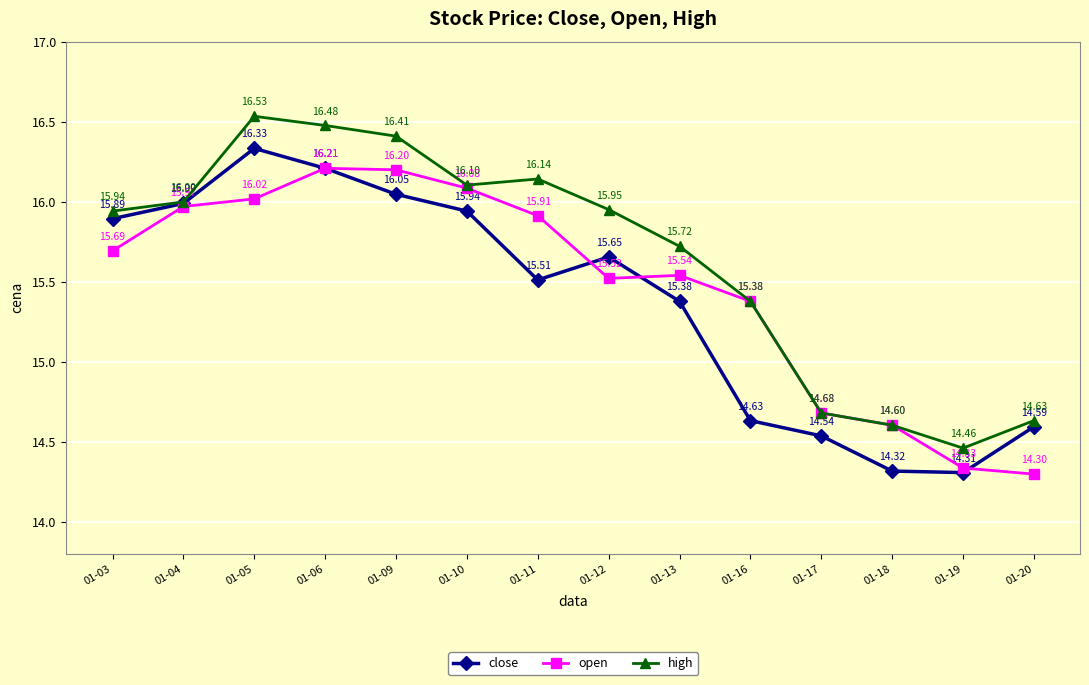

How many distinct data groups are displayed?

3